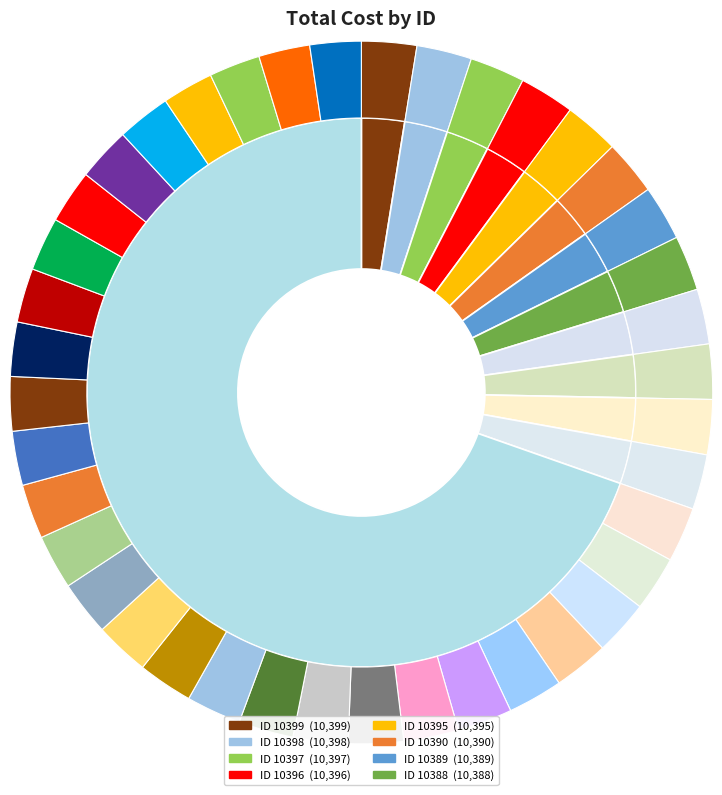

True or false: 9663 accounts for 1% of the total.

False